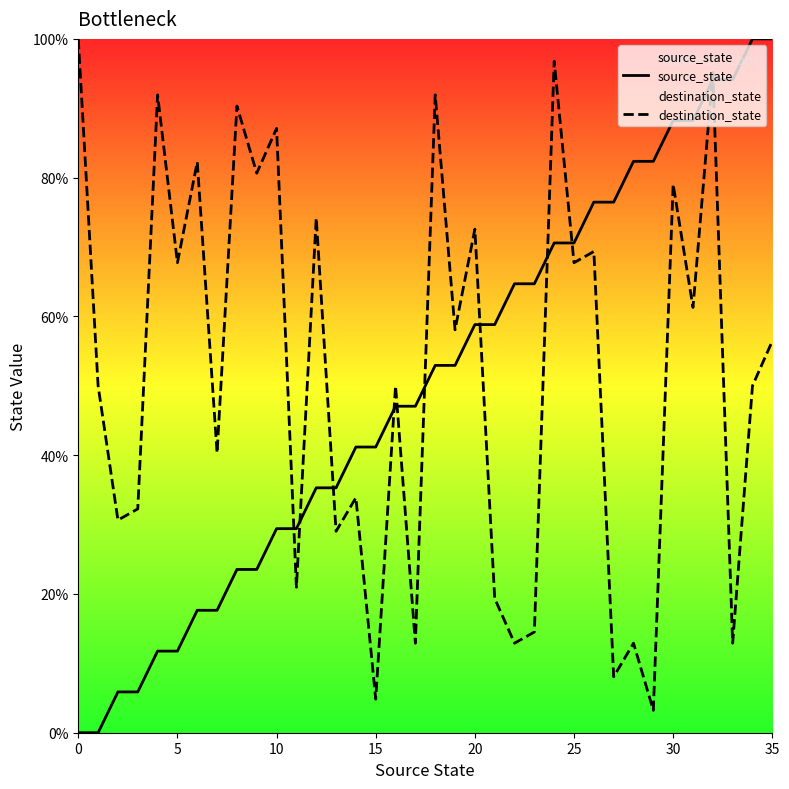

What is the highest value of the destination_state series?

100.0